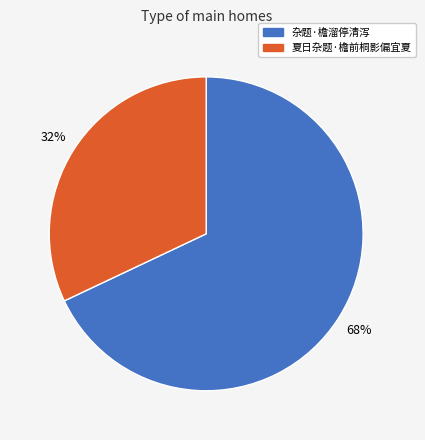

Is 杂题·檐溜停清泻 the majority of the pie?

Yes